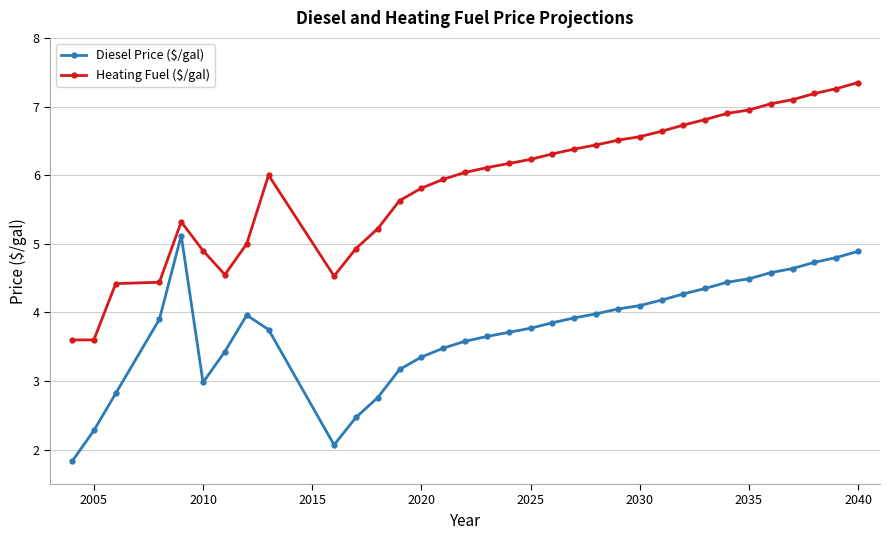

What is the minimum value for Diesel Price ($/gal)?

1.8